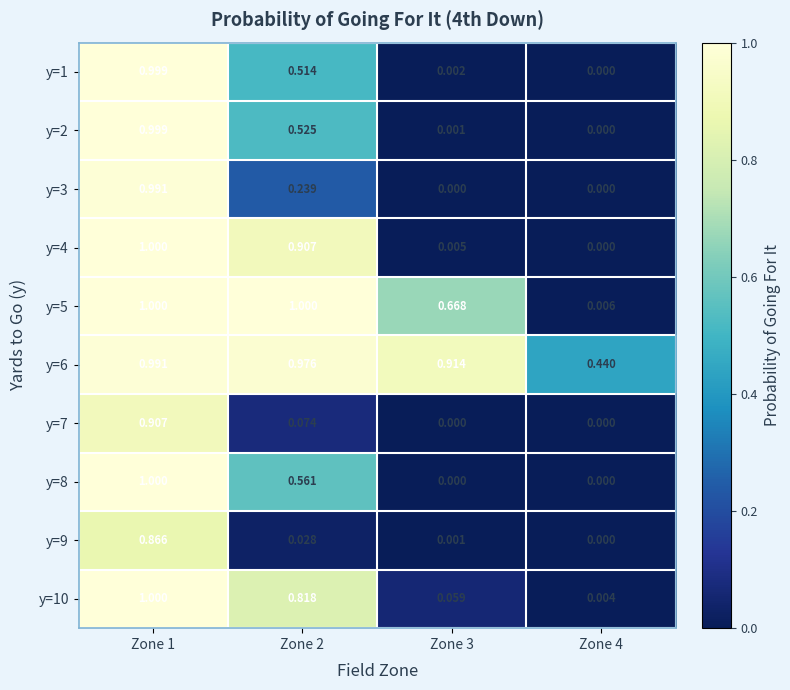

Is the value of y=9 at Zone 4 greater than the value of y=1 at Zone 1?

No